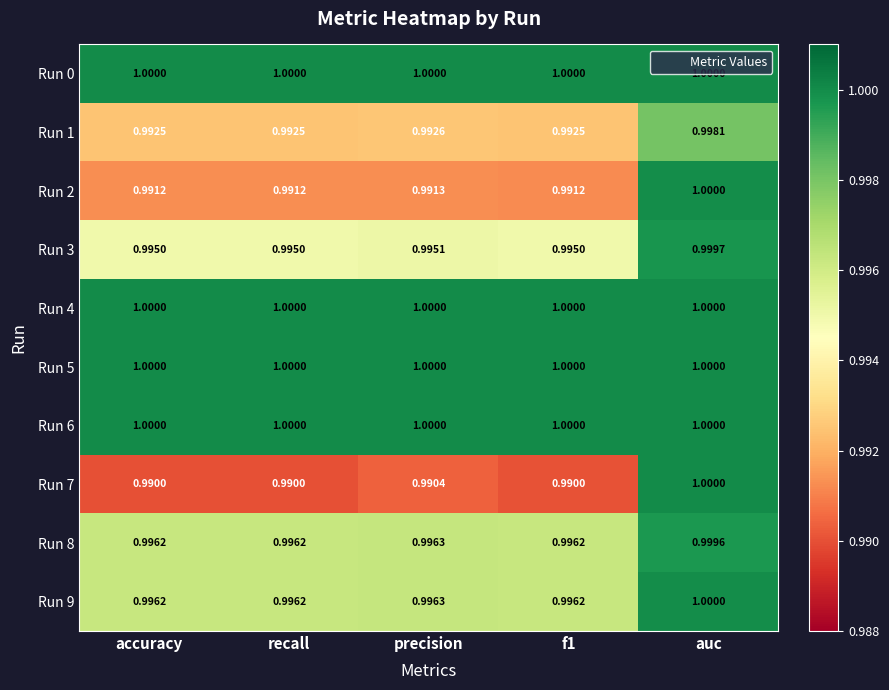

Which category has the highest value in the Run 8 series?

auc